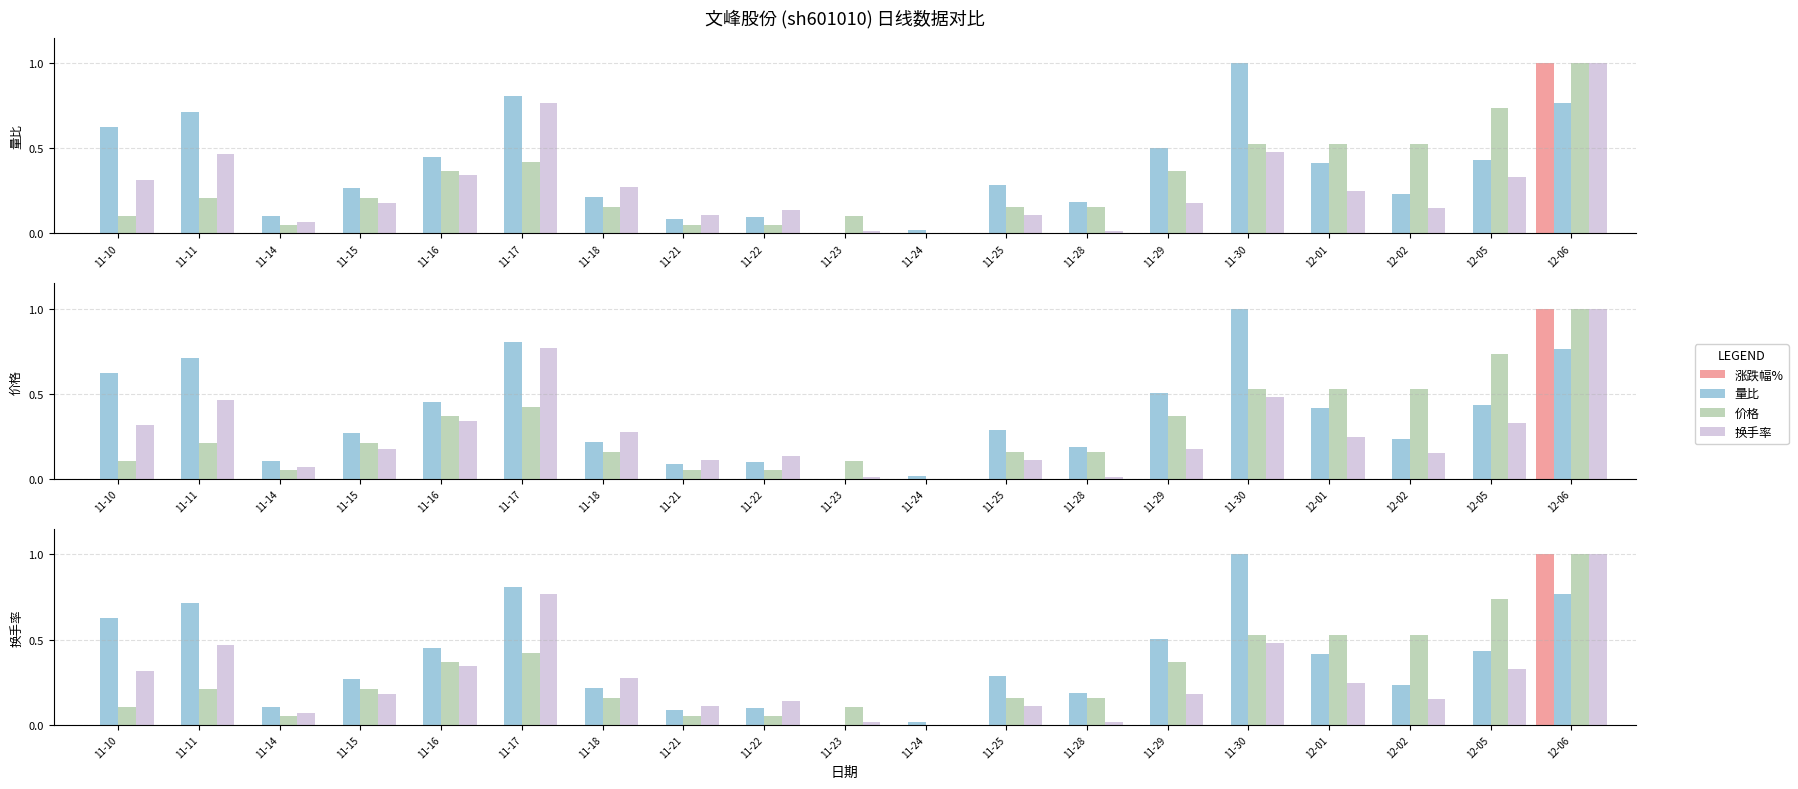

What is the difference between the 价格 values at 11-29 and 12-02?

0.2